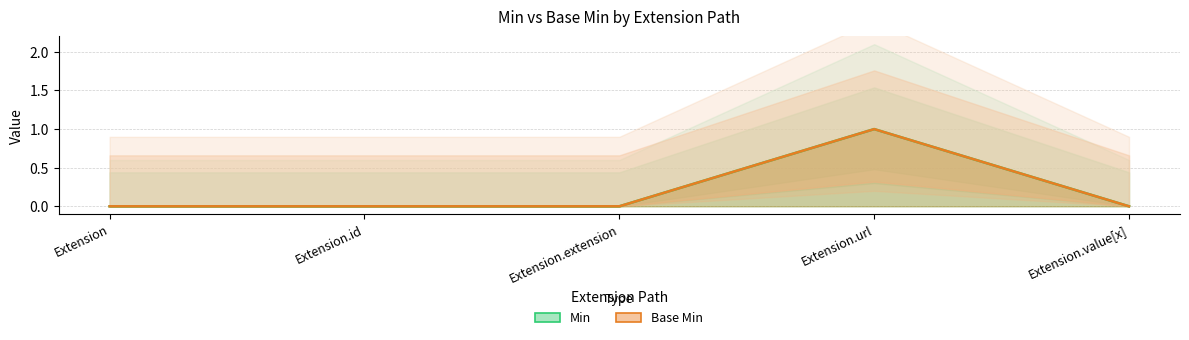

Count the Base Min values in the range 0 to 1.

5